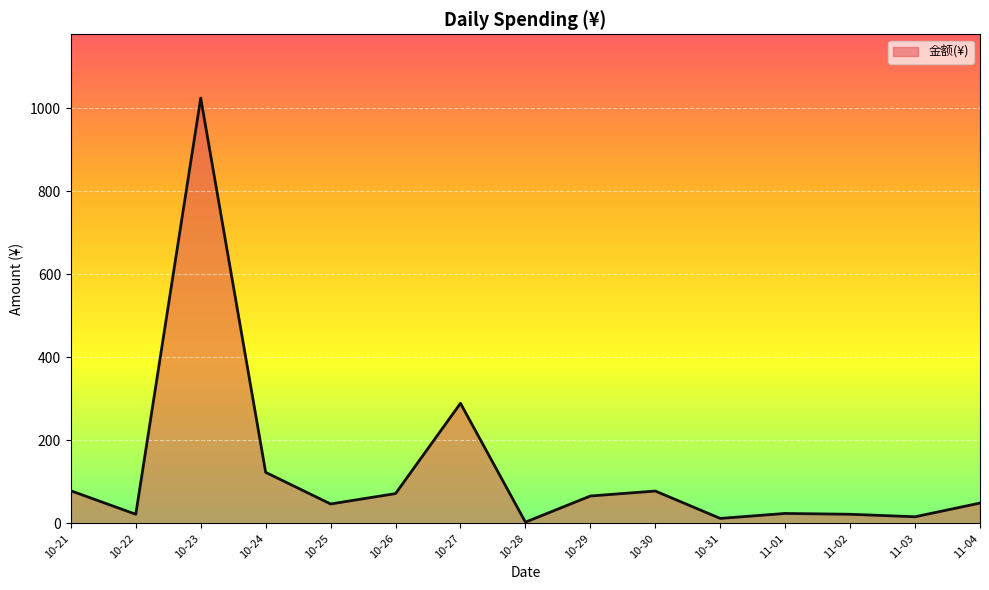

The value at 10-21 is 78.6. True or false?

True